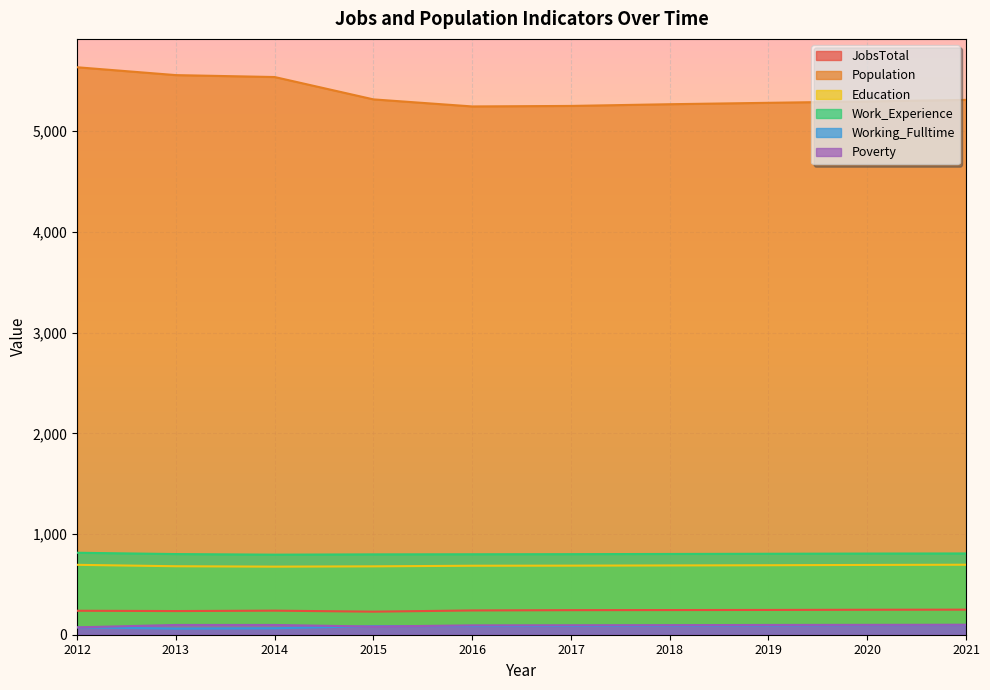

Is it true that Population equals 5635 at 2012?

True